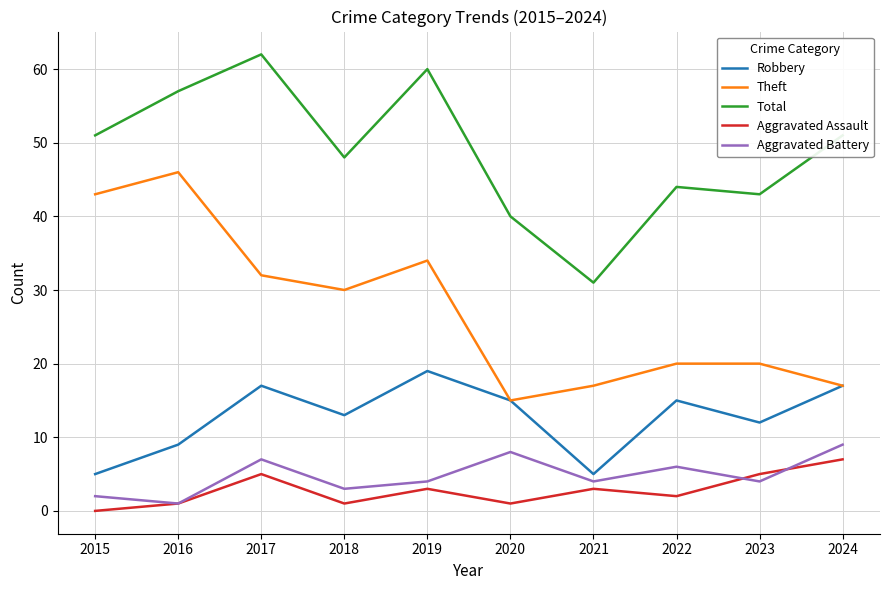

Is this an area chart (filled region under the line)?

No